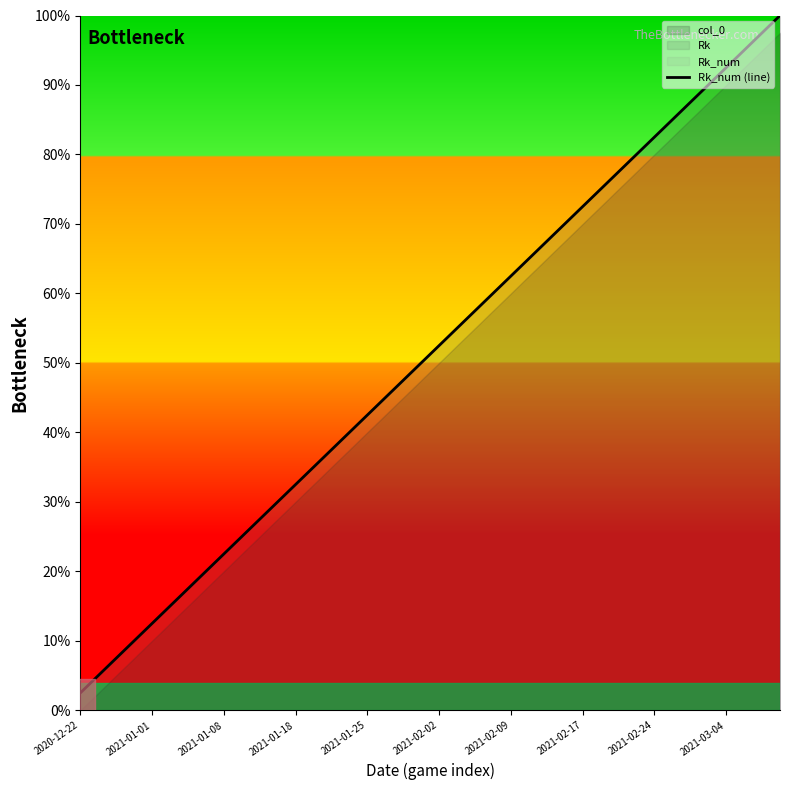

Reading left to right, list all the values displayed in this chart.

2.5	5.0	7.5	10.0	12.5	15.0	17.5	20.0	22.5	25.0	27.5	30.0	32.5	35.0	37.5	40.0	42.5	45.0	47.5	50.0	52.5	55.0	57.5	60.0	62.5	65.0	67.5	70.0	72.5	75.0	77.5	80.0	82.5	85.0	87.5	90.0	92.5	95.0	97.5	100.0